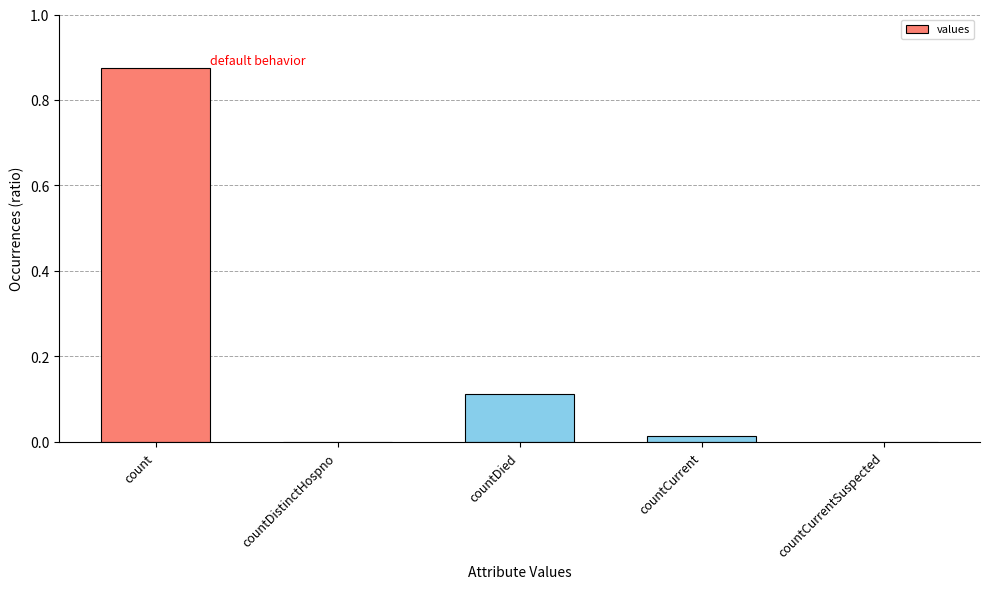

At which category does the chart reach its peak across all series?

count